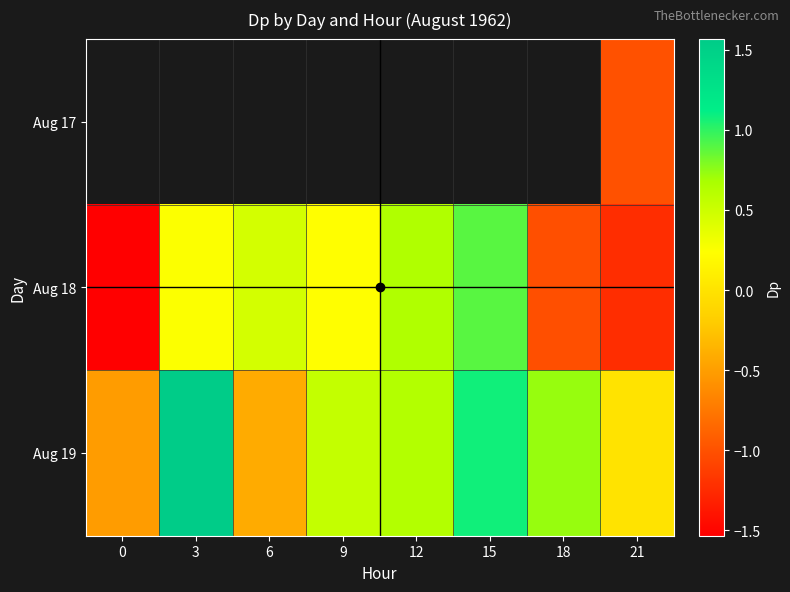

Rank the categories by Aug 19 value from lowest to highest.

0, 6, 21, 9, 12, 18, 15, 3